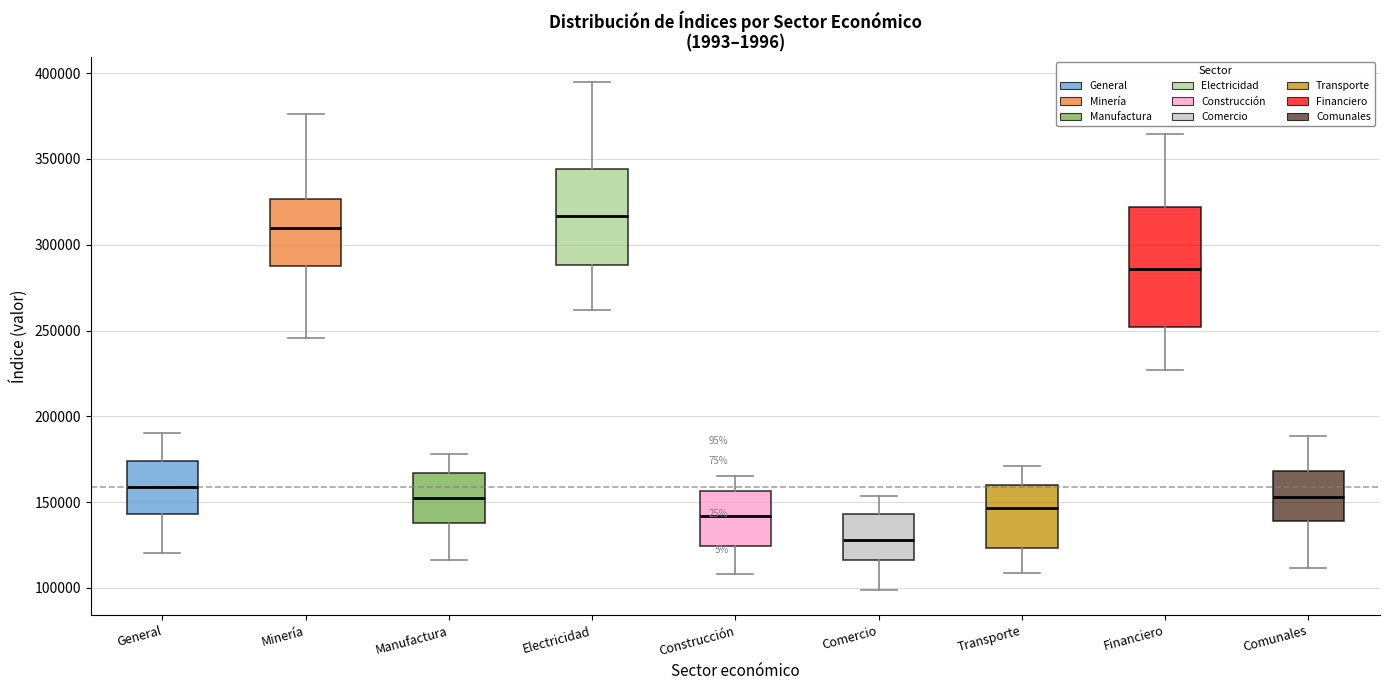

Which box's median line is the lowest?

Comercio